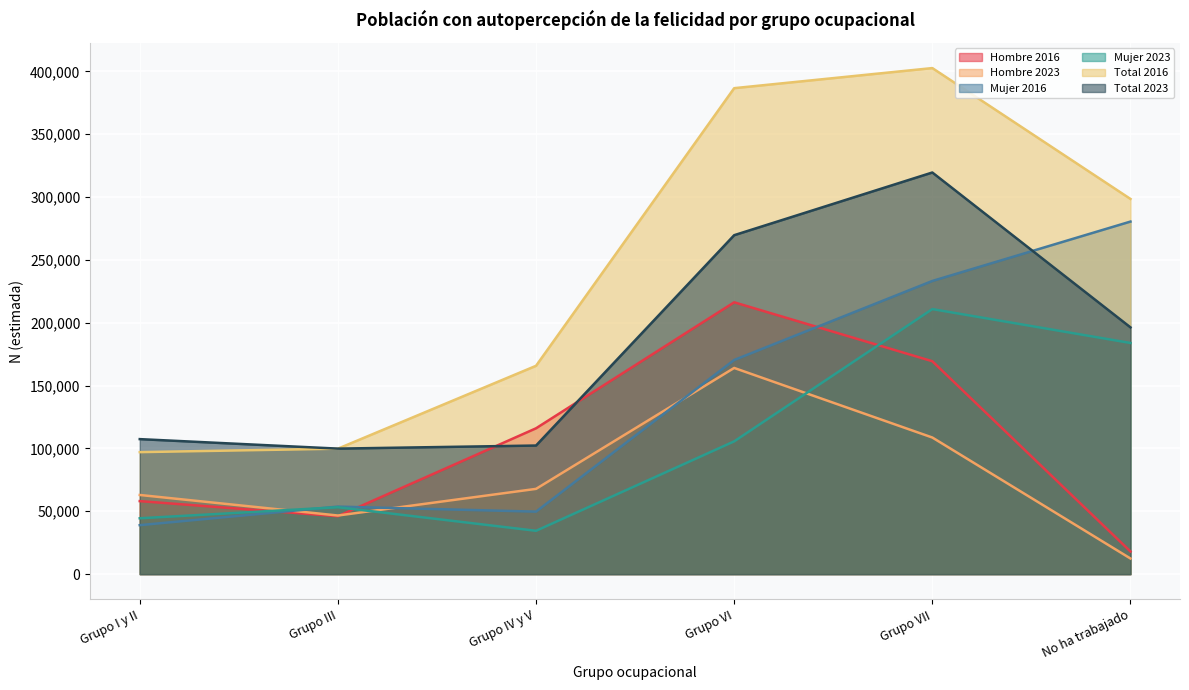

What are all the series names shown in the legend?

Hombre 2016, Hombre 2023, Mujer 2016, Mujer 2023, Total 2016, Total 2023